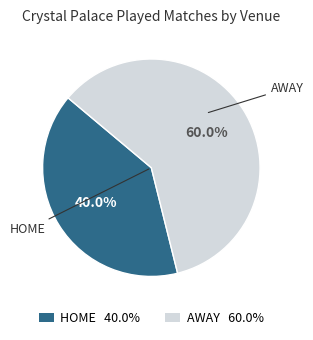

How many segments does this pie chart have?

2